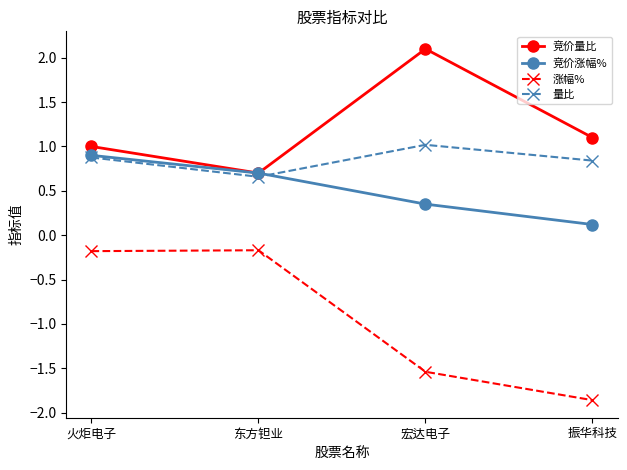

What is the spread (max minus min) of values at 振华科技?

3.0